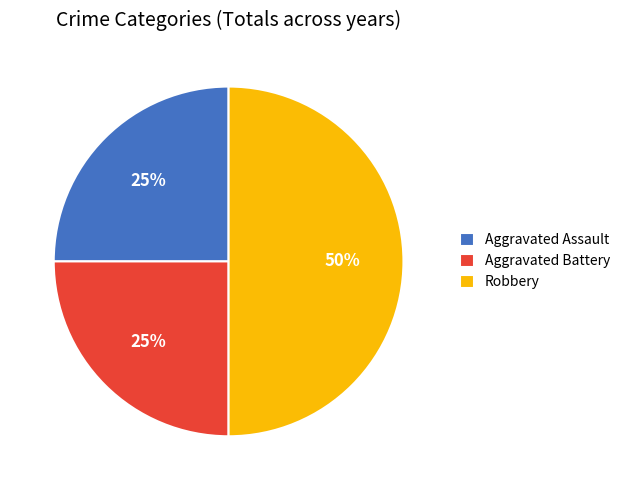

What is the ratio of the value at Robbery to the value at Aggravated Battery?

2.0